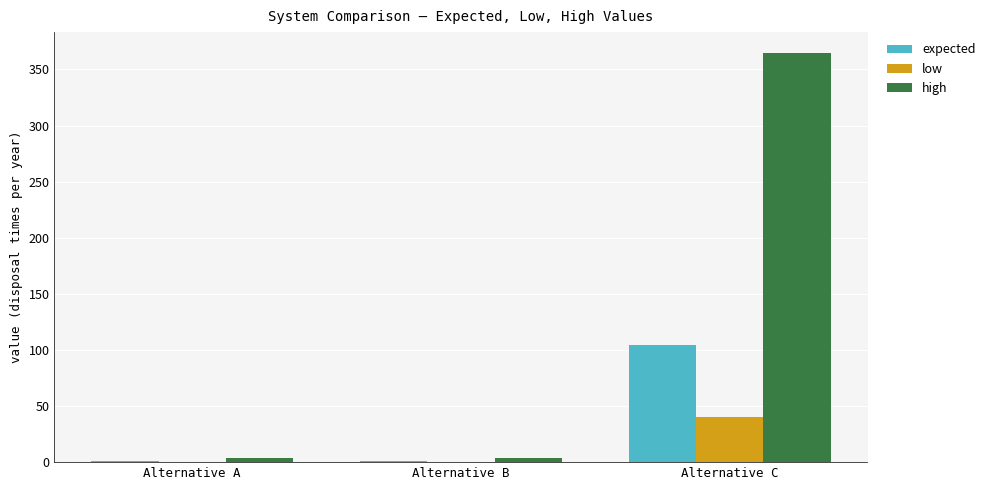

What is the total value across all series at Alternative A?

5.0